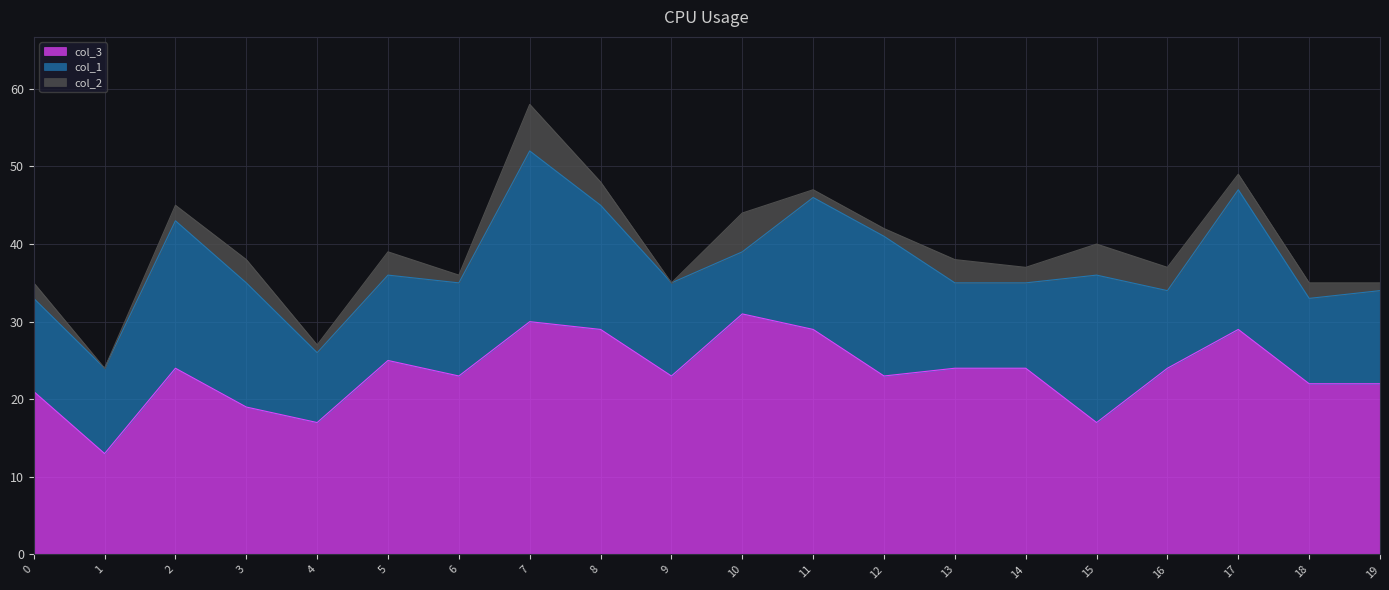

What is the average value of the col_3 series?

23